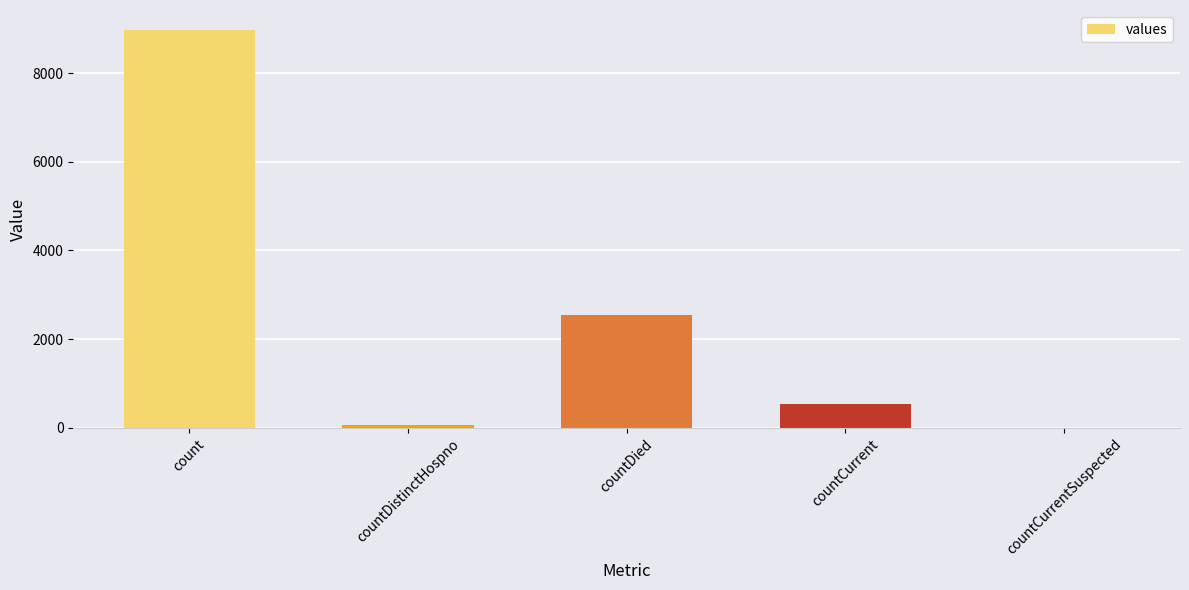

Is it true that the value at count is 14196?

False